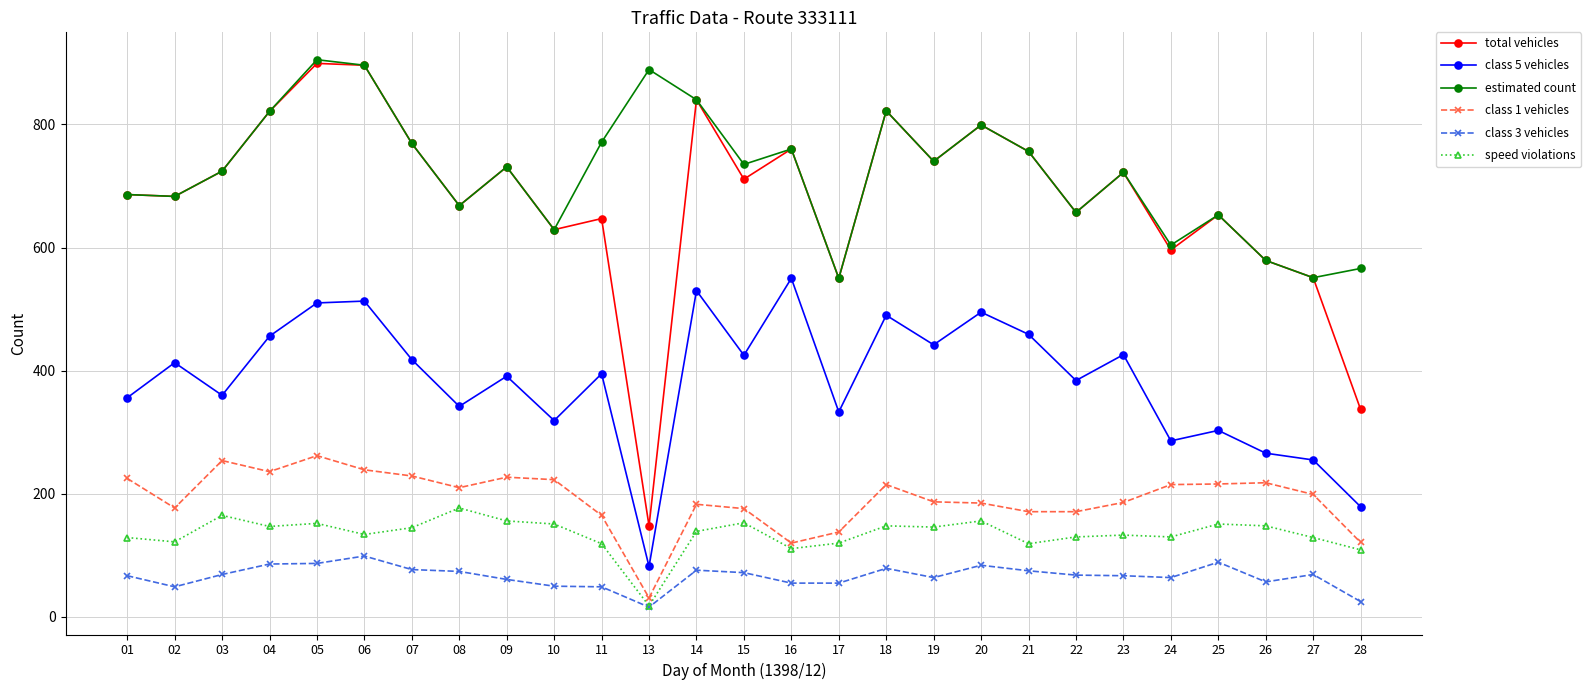

What is the value of the class 5 vehicles point at the 1st from the left?

356